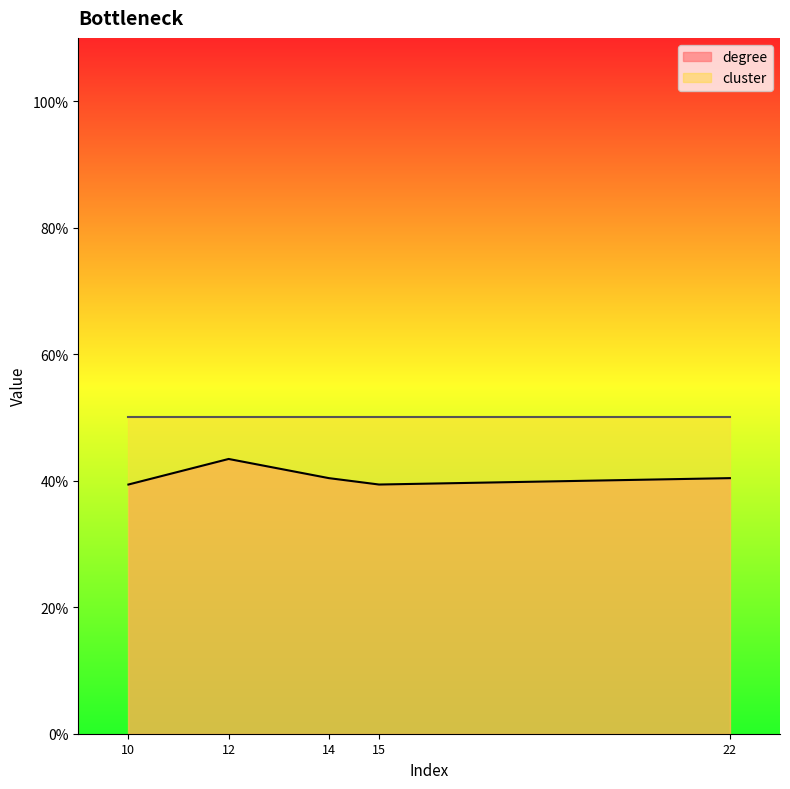

Reading left to right, extract all data points from this chart.

0.4	0.4	0.4	0.4	0.4